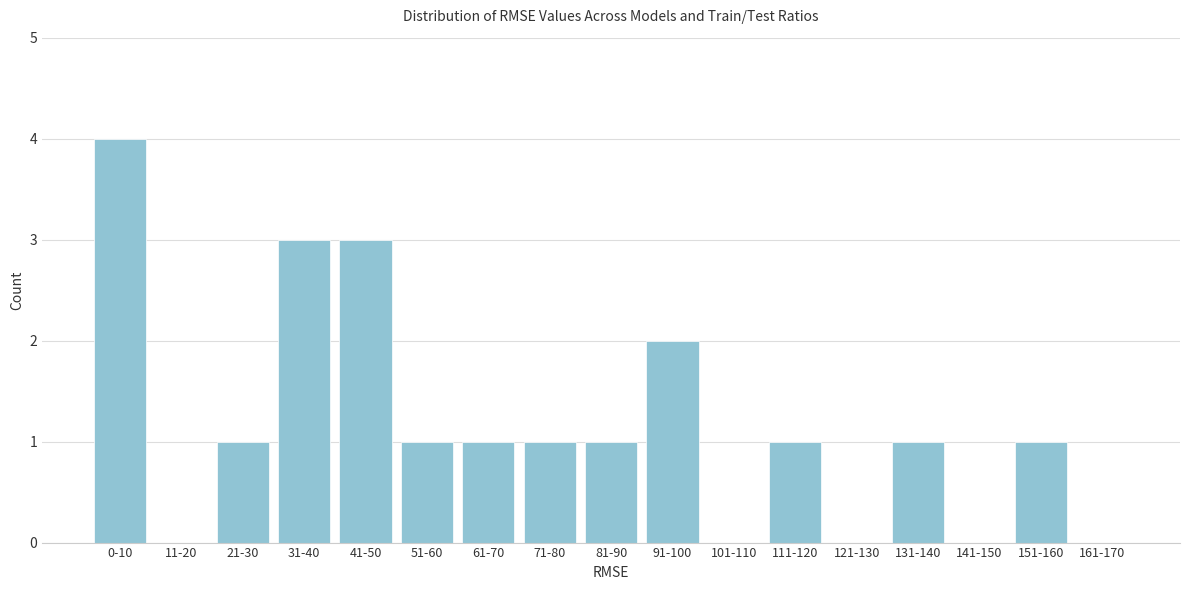

Reading left to right, list all the values displayed in this chart.

0-10=4	11-20=0	21-30=1	31-40=3	41-50=3	51-60=1	61-70=1	71-80=1	81-90=1	91-100=2	101-110=0	111-120=1	121-130=0	131-140=1	141-150=0	151-160=1	161-170=0